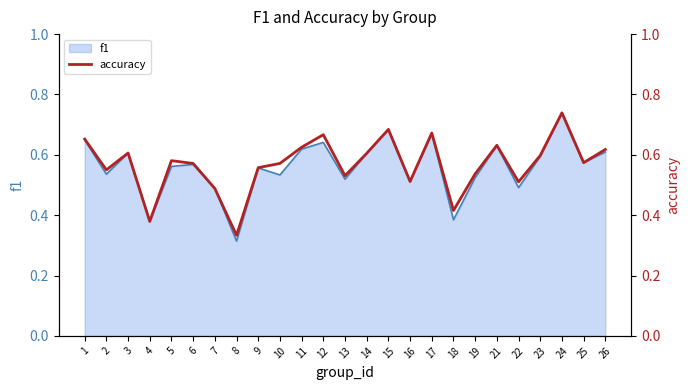

Where is f1 nearest to the value 0?

8